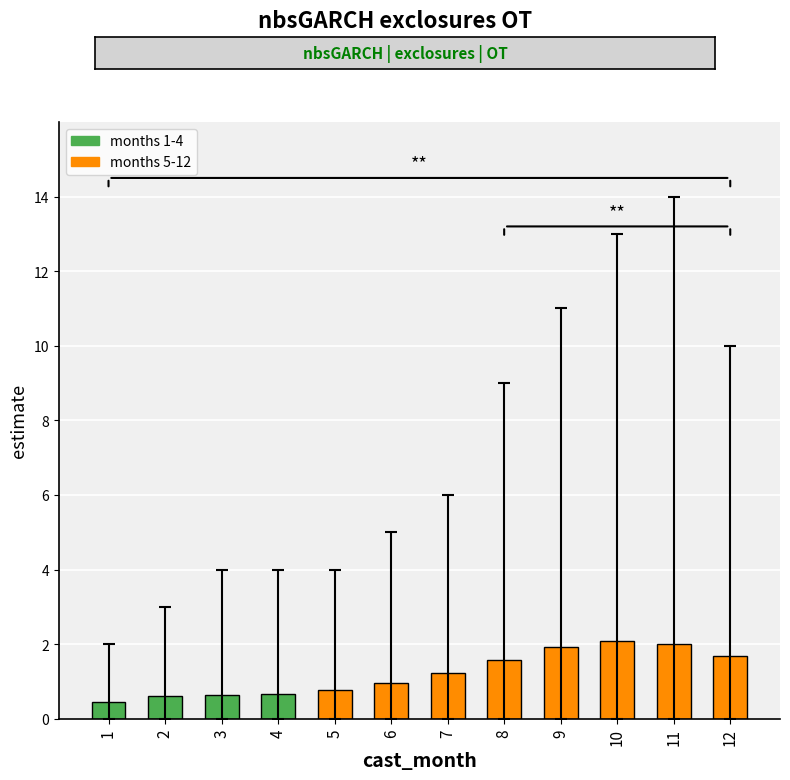

What is the maximum value shown in the chart?

14.0